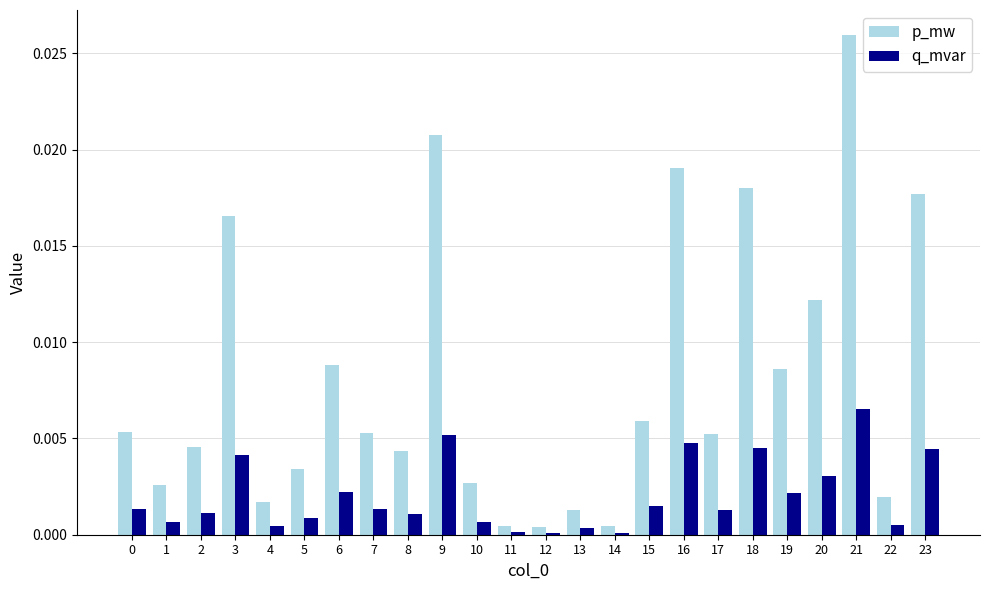

At which category is the sum across all series the highest?

21